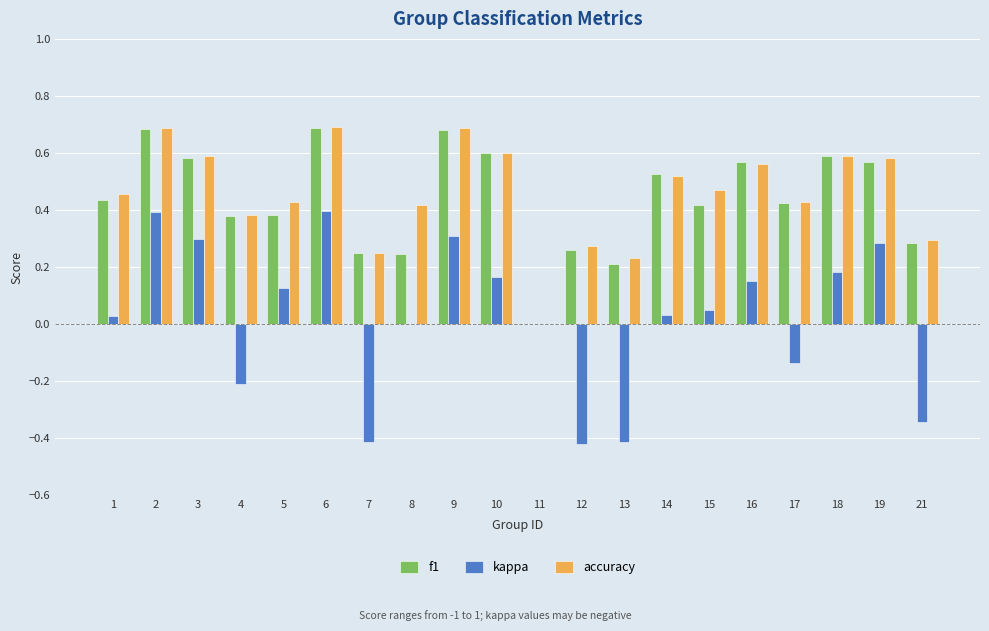

What is the sum of all accuracy values?

9.1